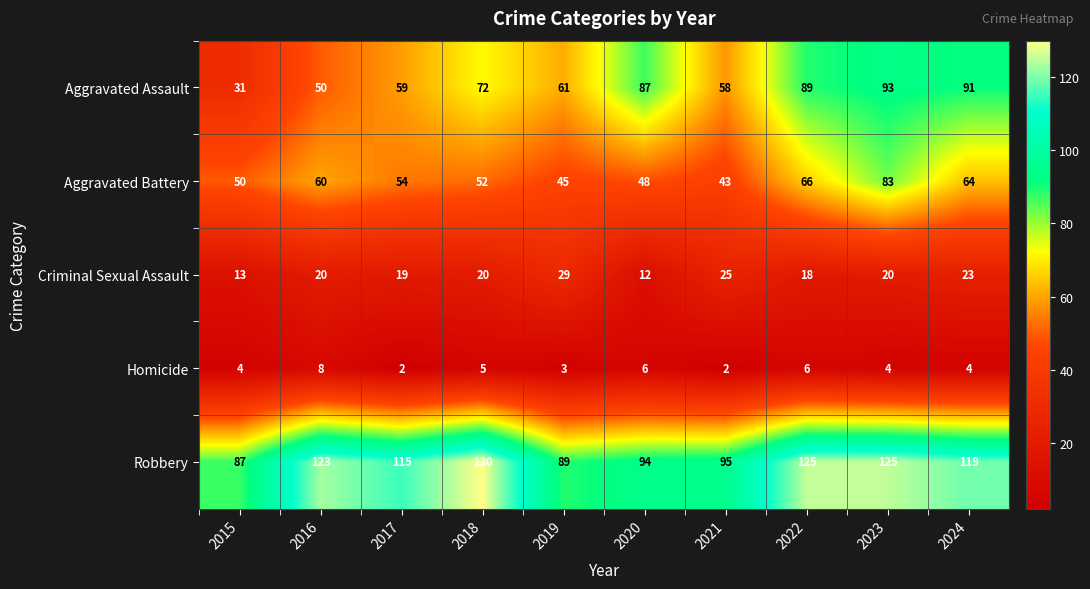

What is the smallest value displayed?

2